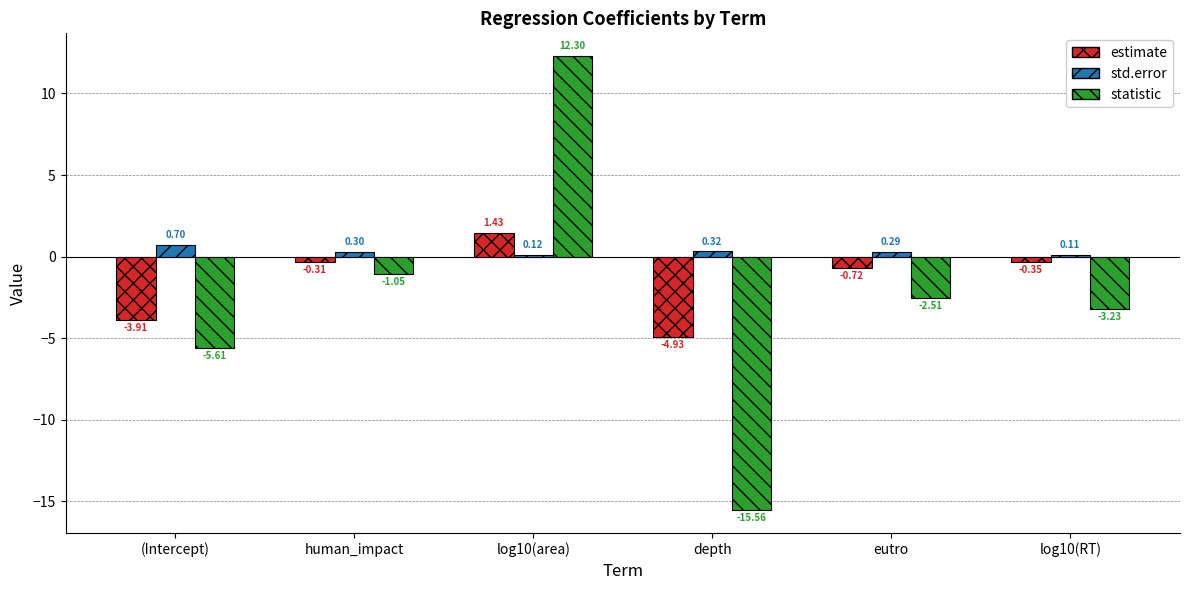

What is the spread (max minus min) of values at depth?

15.9